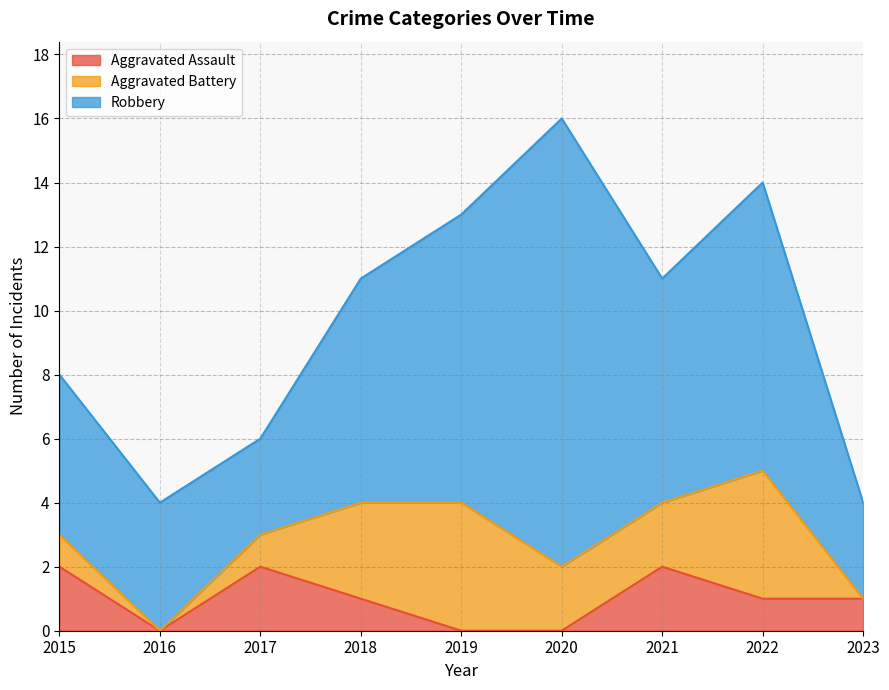

True or false: Aggravated Battery and Aggravated Assault cross at least once.

True